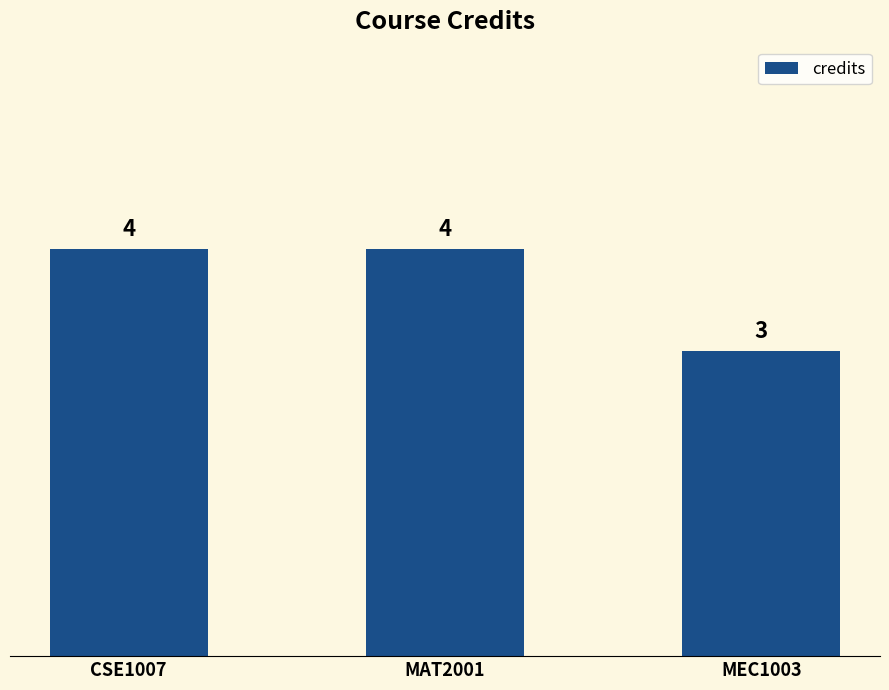

What is the minimum value shown in the chart?

3